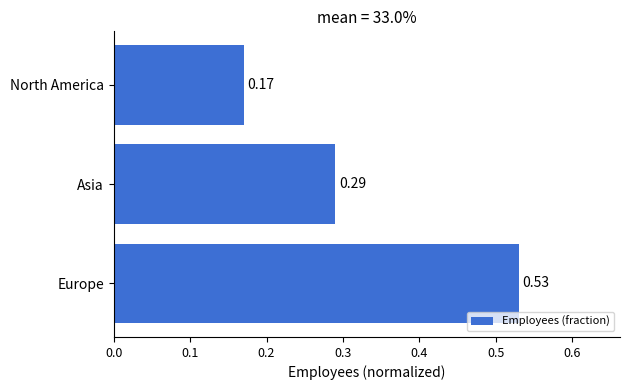

What is the change in value from Europe to North America?

-0.4